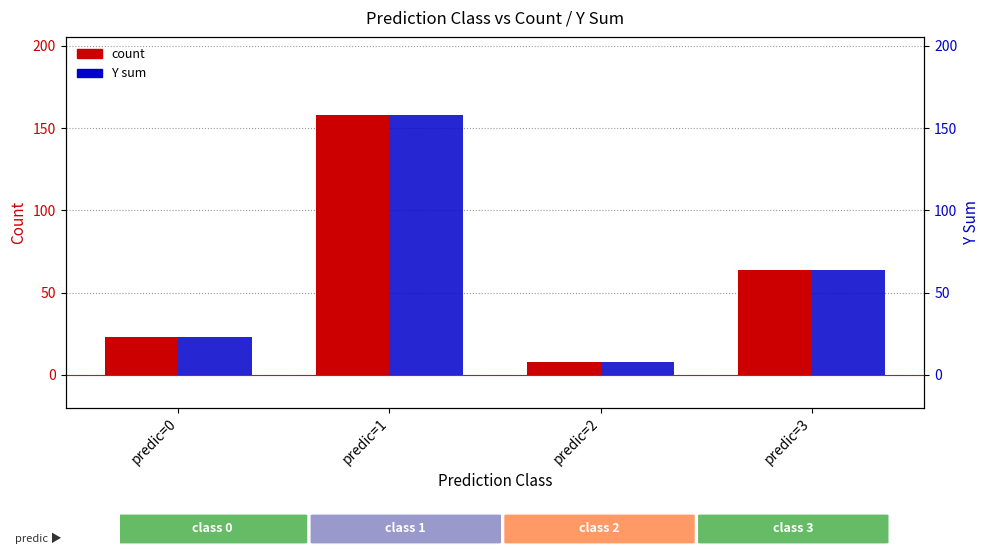

What is the difference between the Y sum values at predic=3 and predic=1?

94